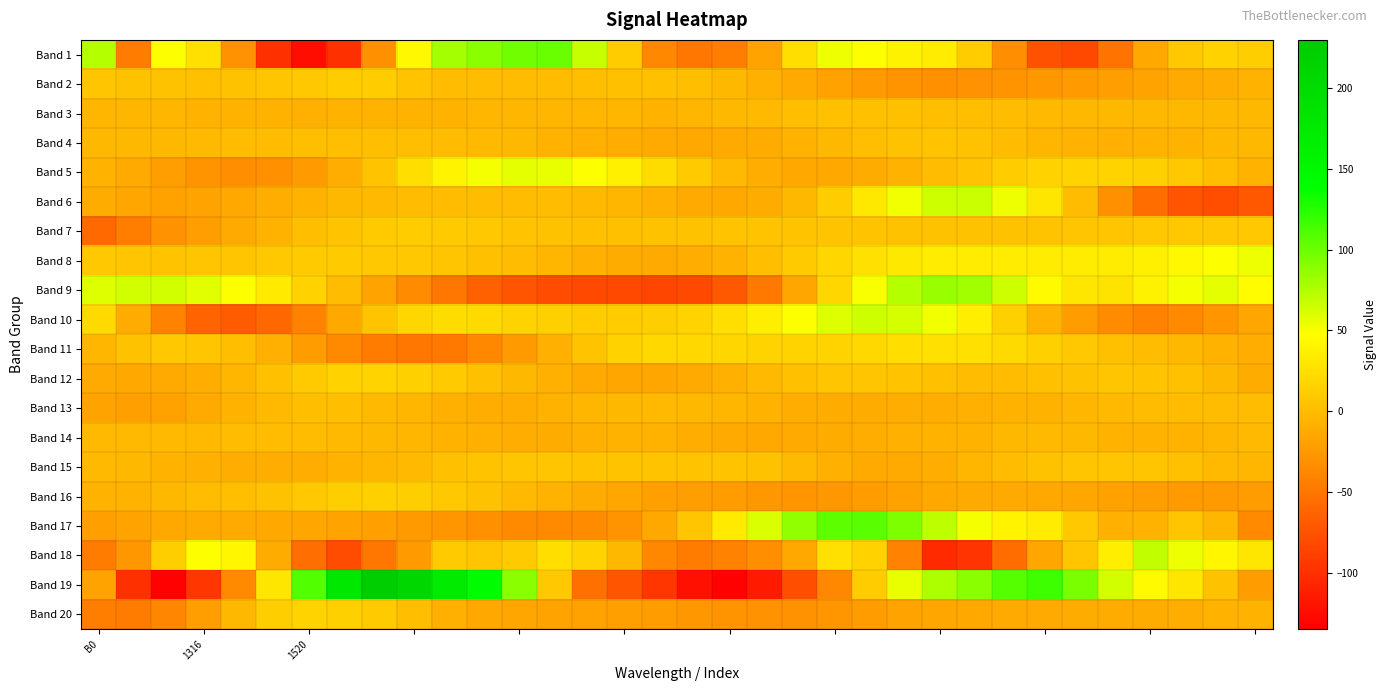

Rank the series by their maximum value, from highest to lowest.

Band 19, Band 17, Band 1, Band 9, Band 18, Band 6, Band 10, Band 5, Band 8, Band 11, Band 12, Band 20, Band 16, Band 2, Band 7, Band 15, Band 4, Band 3, Band 13, Band 14